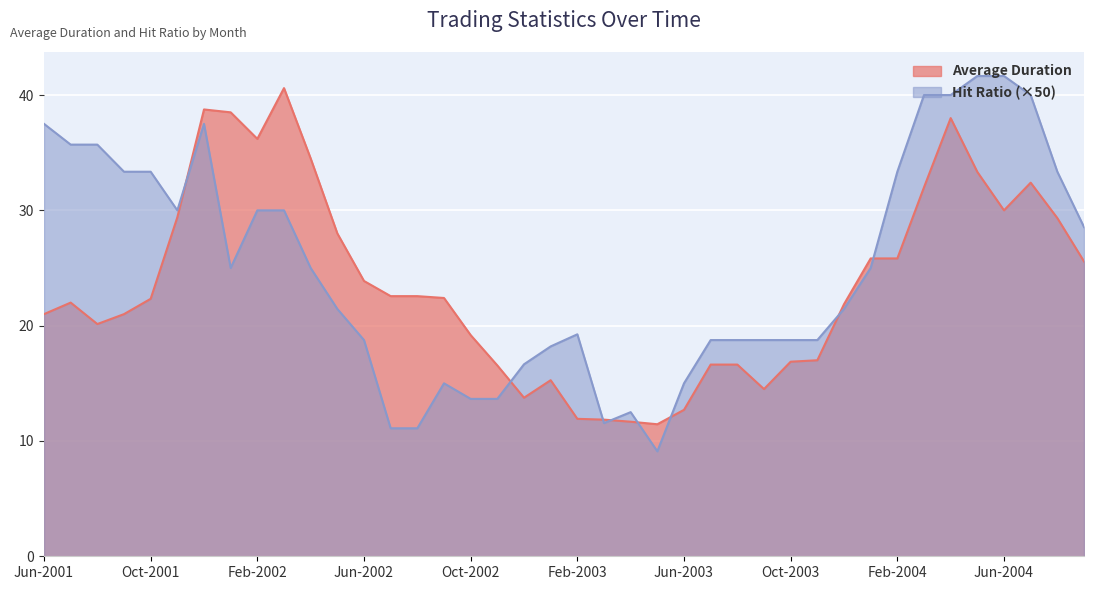

Which series ends up on top after the final intersection of Hit Ratio and Average Duration?

Hit Ratio